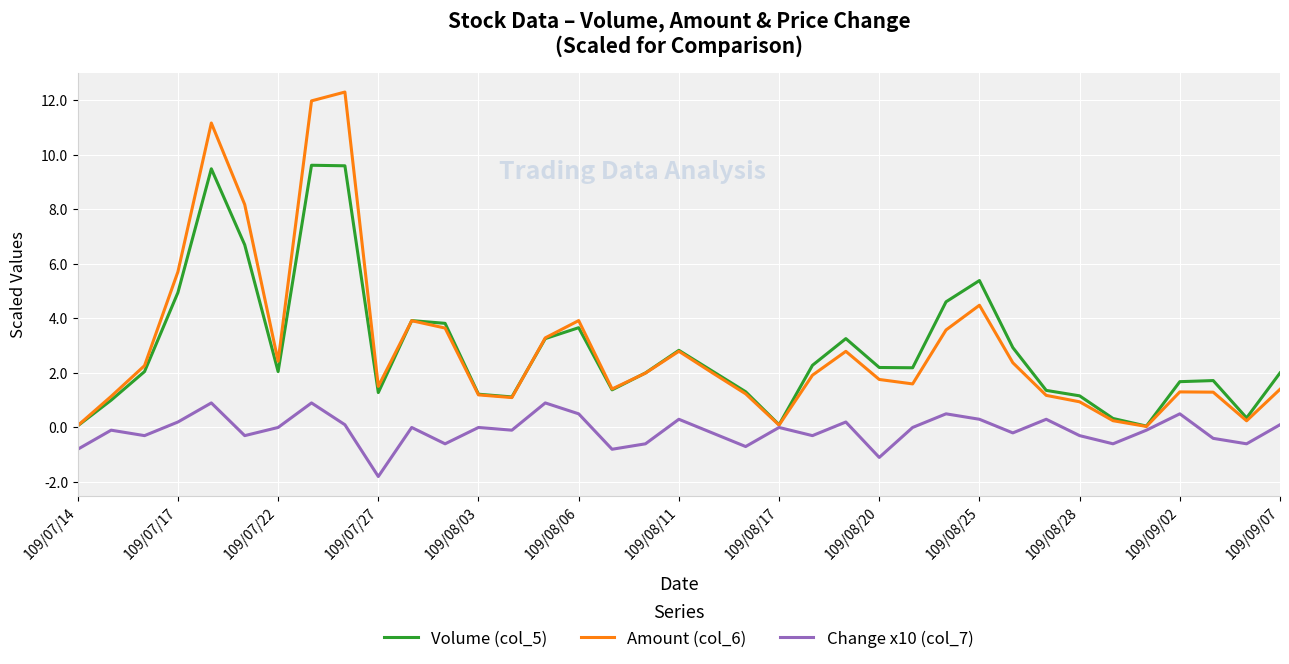

Rank the series by their maximum value, from highest to lowest.

Amount (col_6), Volume (col_5), Change x10 (col_7)